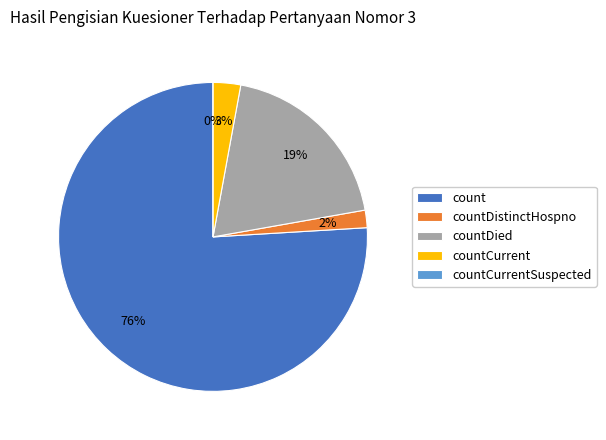

True or false: countDied accounts for 25% of the total.

False